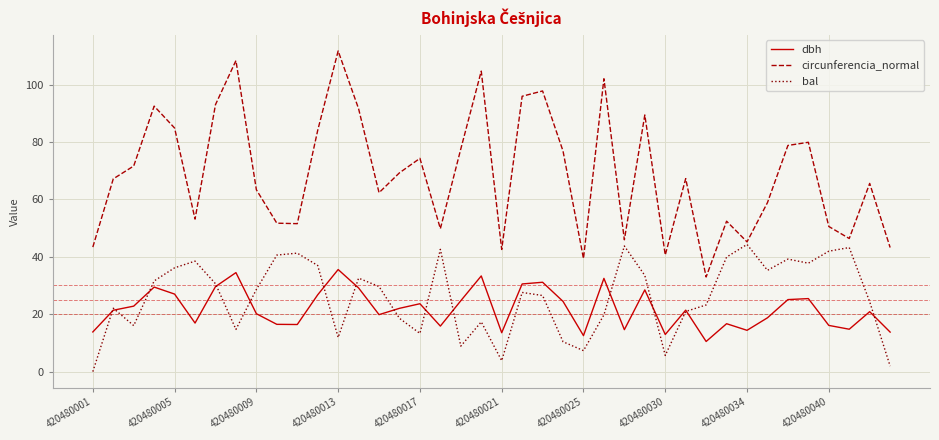

How many lines are shown in the chart?

3